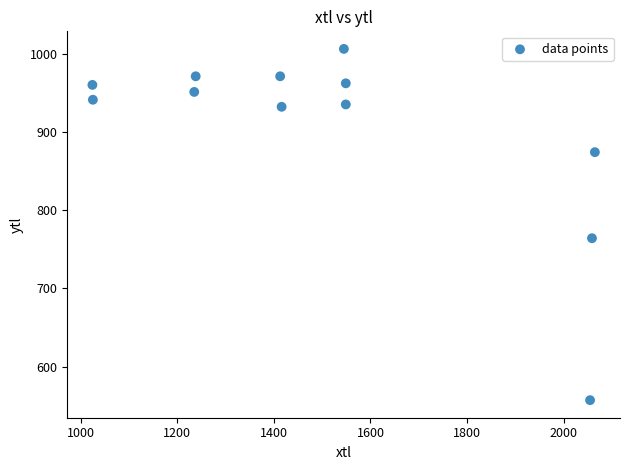

What is the average X value?

1514